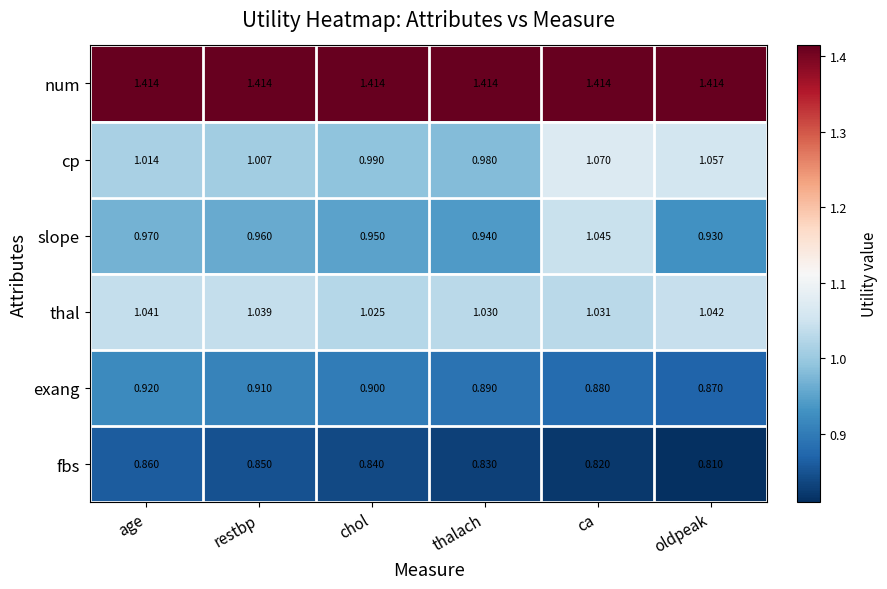

Where is fbs nearest to the value 0?

oldpeak